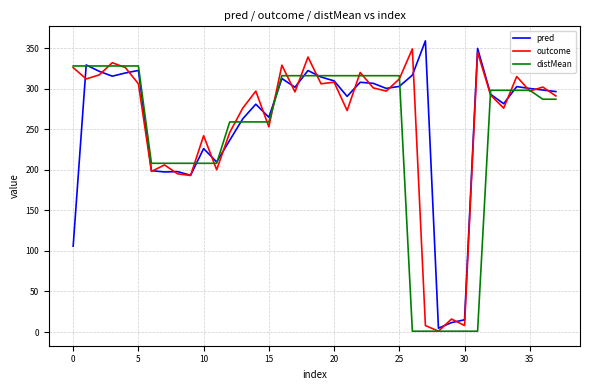

What is the maximum value for distMean?

328.0